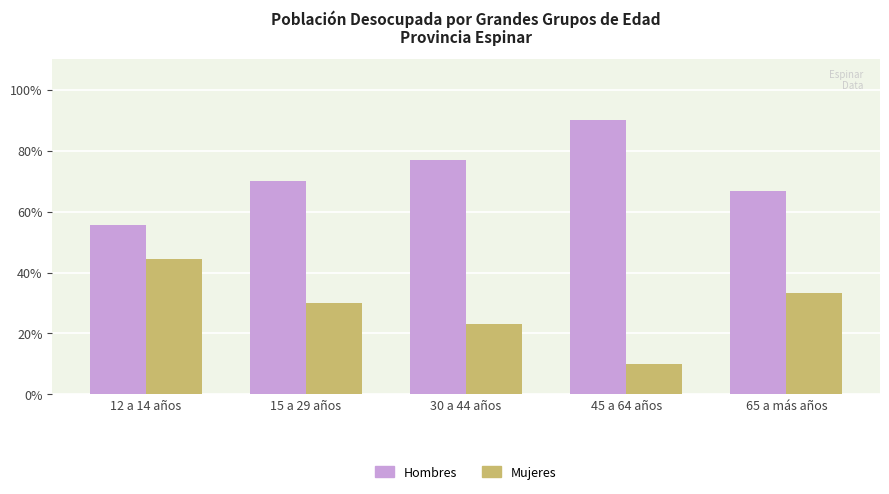

The Hombres series shows 55.6 at 12 a 14 años. True or false?

True